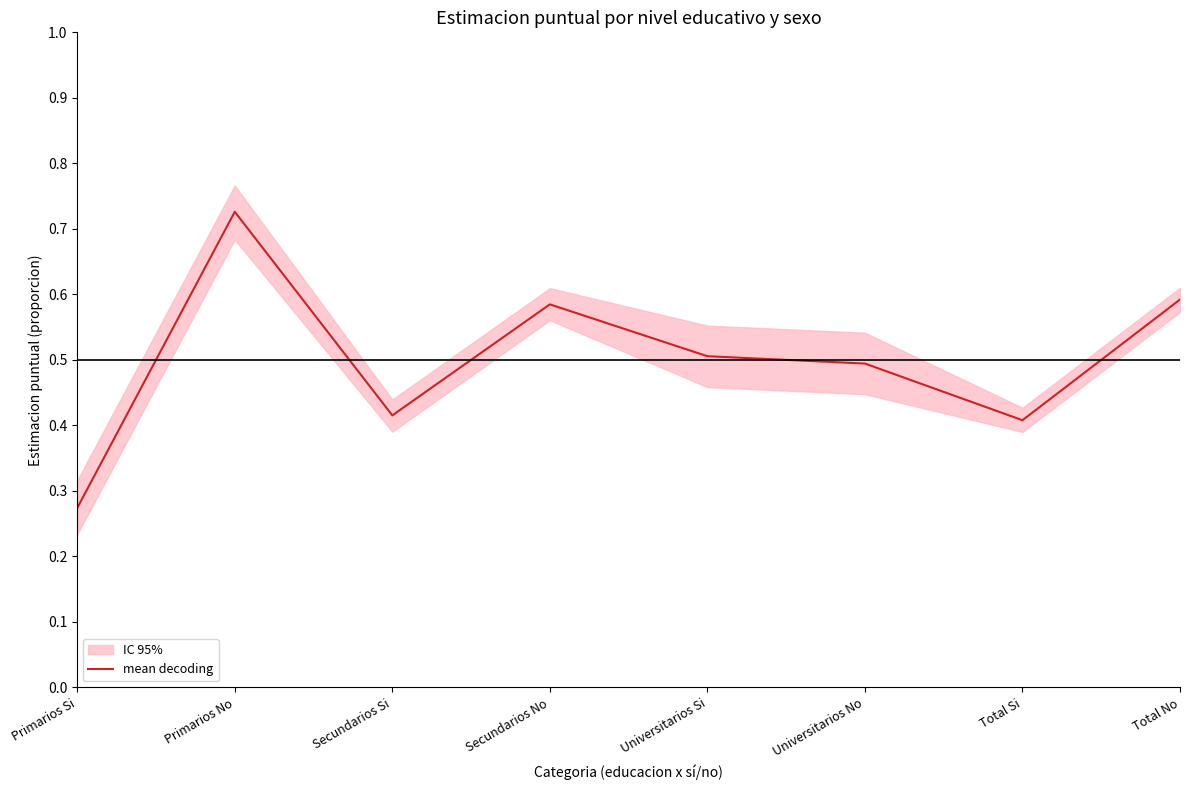

Reading left to right, list all the values displayed in this chart.

Primarios Si=0.3	Primarios No=0.7	Secundarios Si=0.4	Secundarios No=0.6	Universitarios Si=0.5	Universitarios No=0.5	Total Si=0.4	Total No=0.6